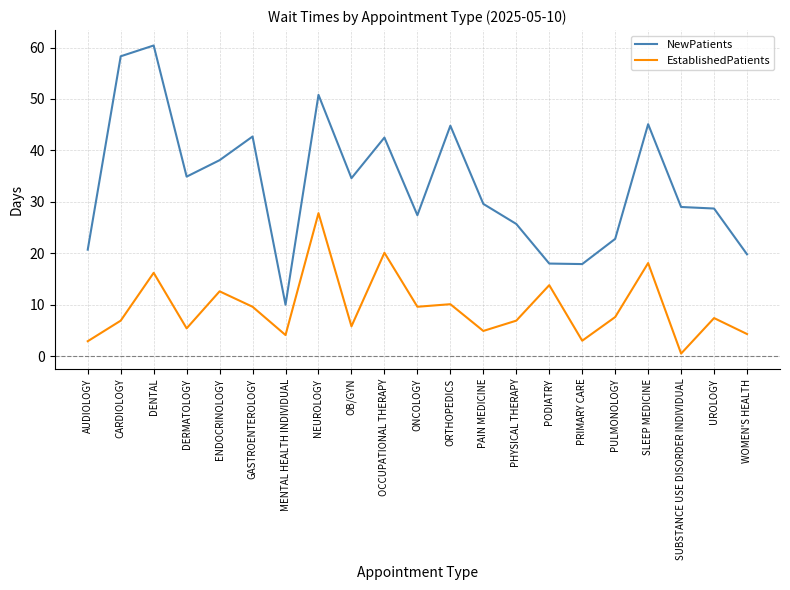

What position from the right is GASTROENTEROLOGY?

16